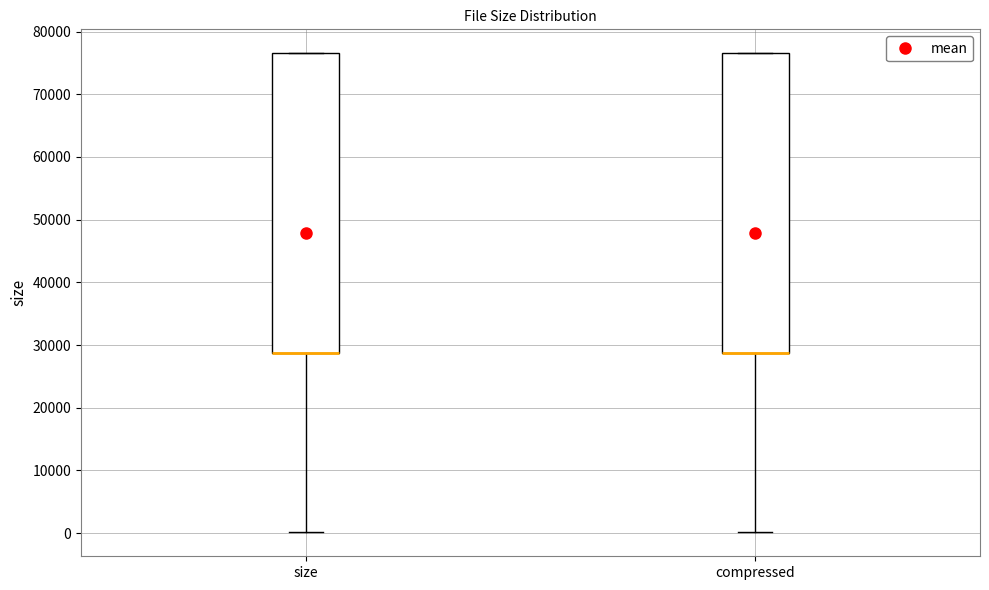

Where does the lower whisker of the box for size end on the y-axis? The values are not printed on the chart, so give them approximately, as read against the axis.

0